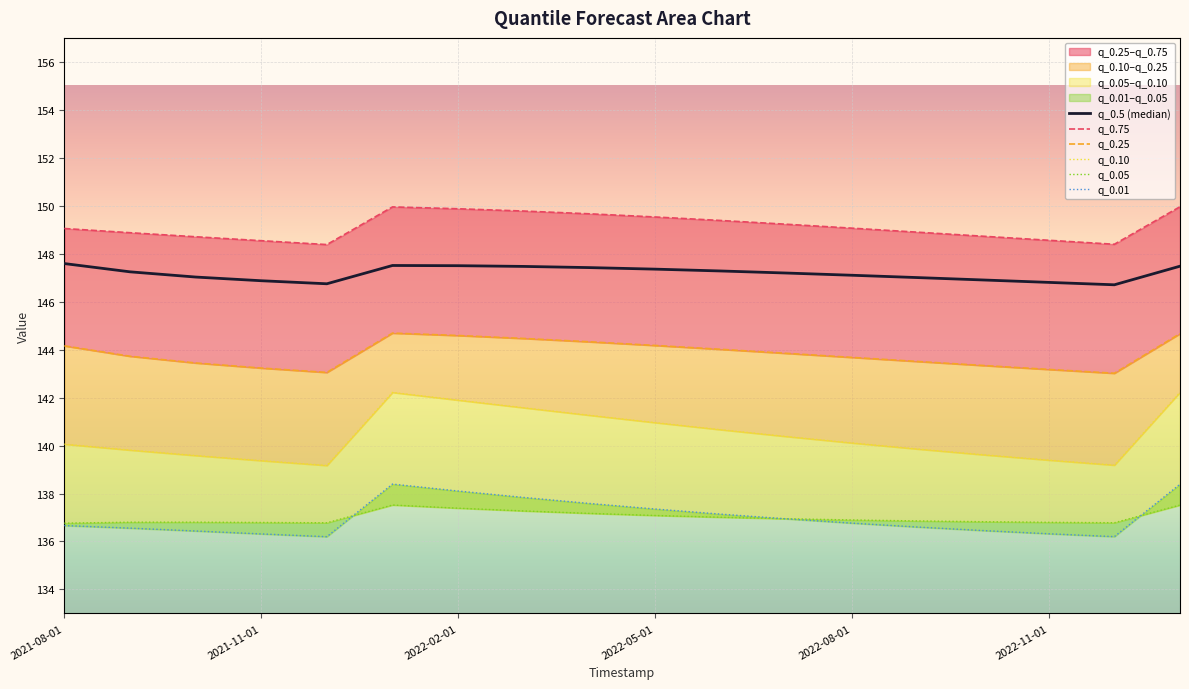

What is the value of the q_0.5 (median) point at the 12th from the left?

147.2